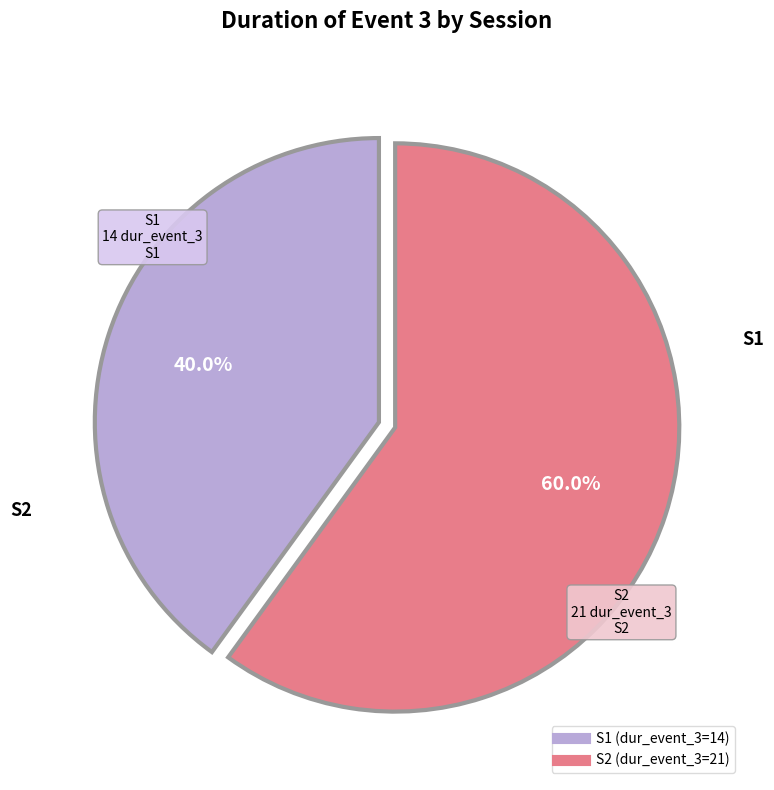

Rank the categories by value from lowest to highest.

S1, S2